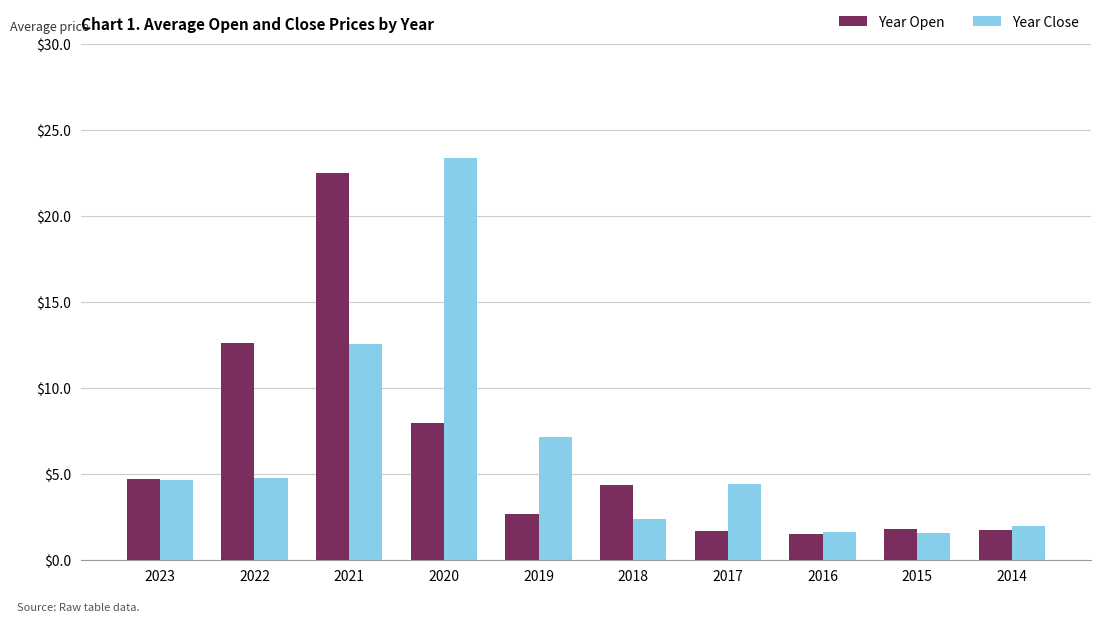

What is the greatest value displayed?

23.4